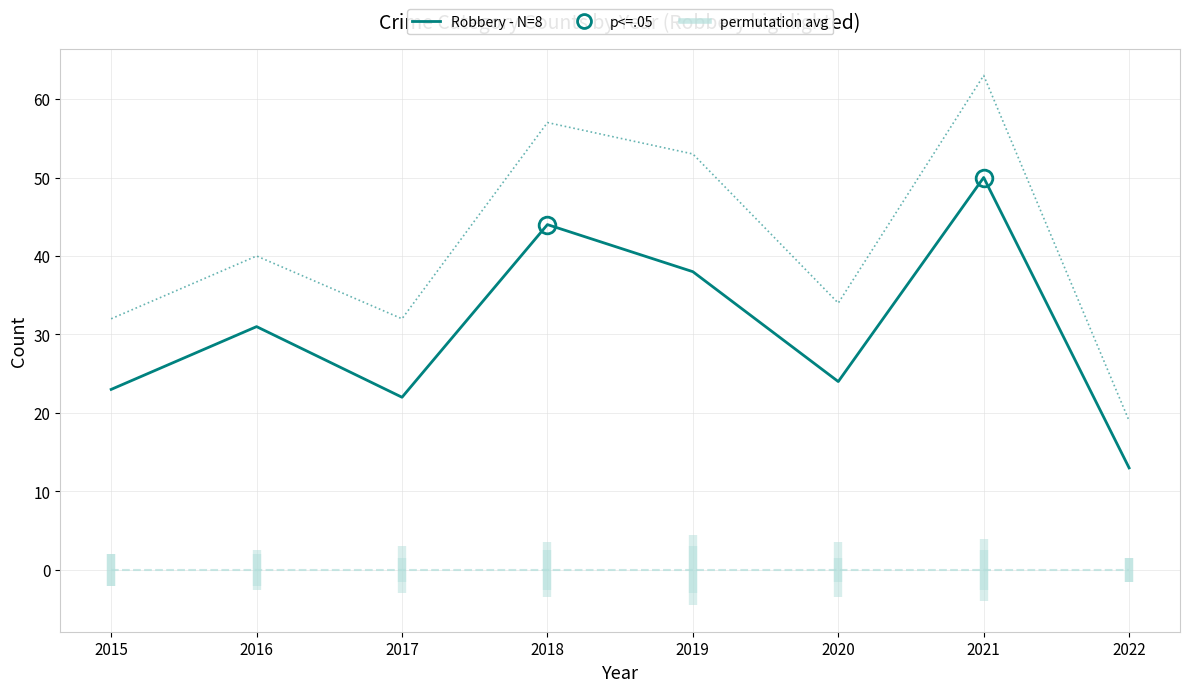

At which category does the chart reach its minimum across all series?

2015